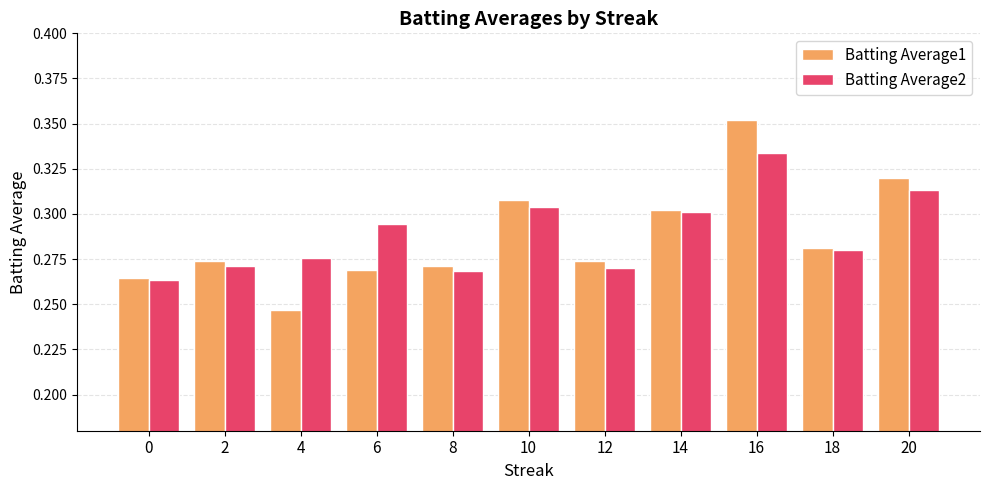

Is the value of Batting Average1 at 2 greater than the value of Batting Average2 at 14?

No